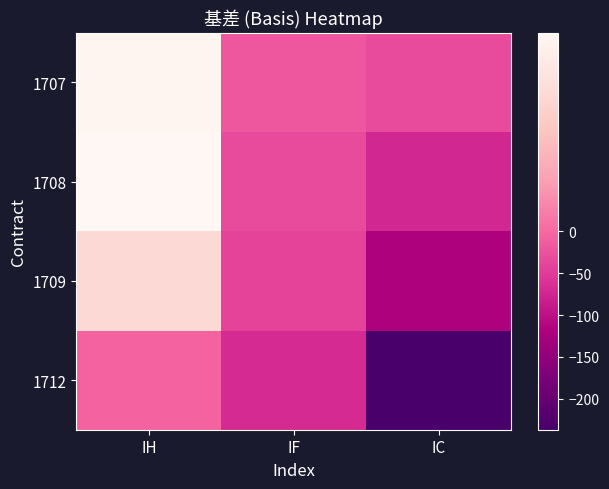

Reading left to right, extract all data points from this chart.

1707: IH=13.8	IF=-18.9	IC=-32.6
1708: IH=14.3	IF=-31.7	IC=-73.4
1709: IH=9.8	IF=-41.1	IC=-118.0
1712: IH=-5.4	IF=-69.3	IC=-237.0